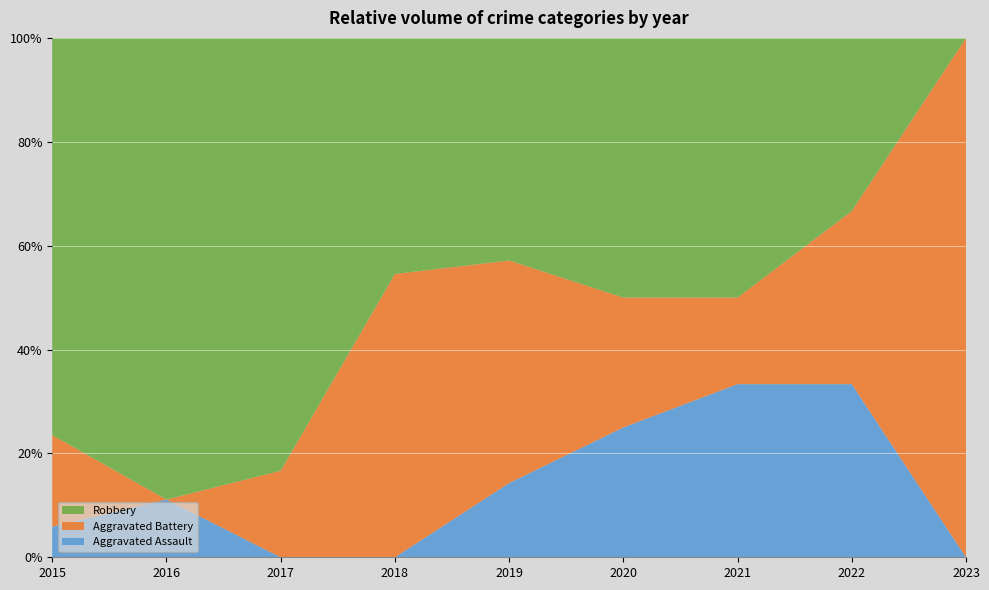

Reading right to left, list all the values displayed in this chart.

Aggravated Assault: 0	2	2	1	1	0	0	1	1
Aggravated Battery: 1	2	1	1	3	6	1	0	3
Robbery: 0	2	3	2	3	5	5	8	13